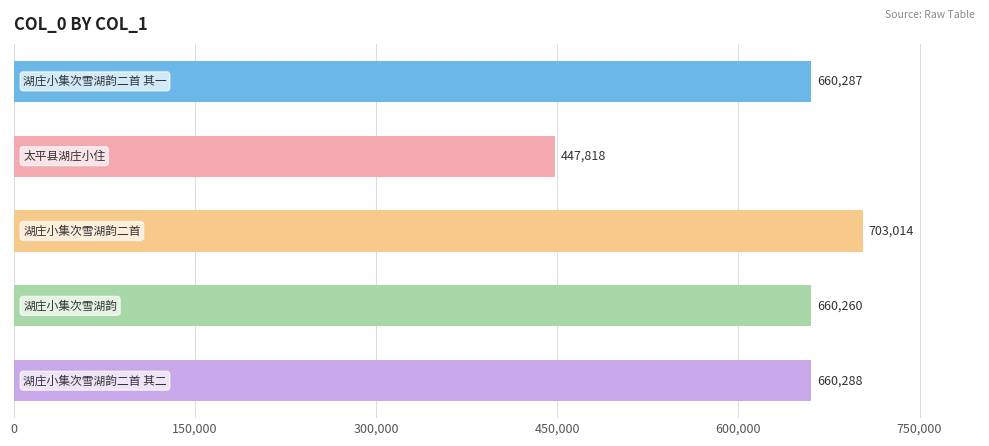

What is the minimum value shown in the chart?

447818